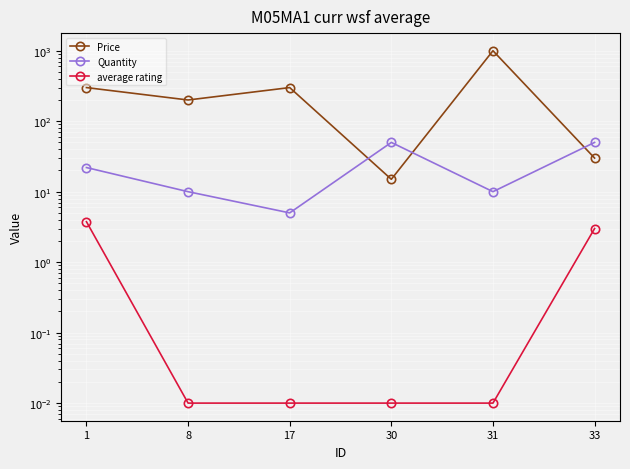

How many data points does each series have?

6